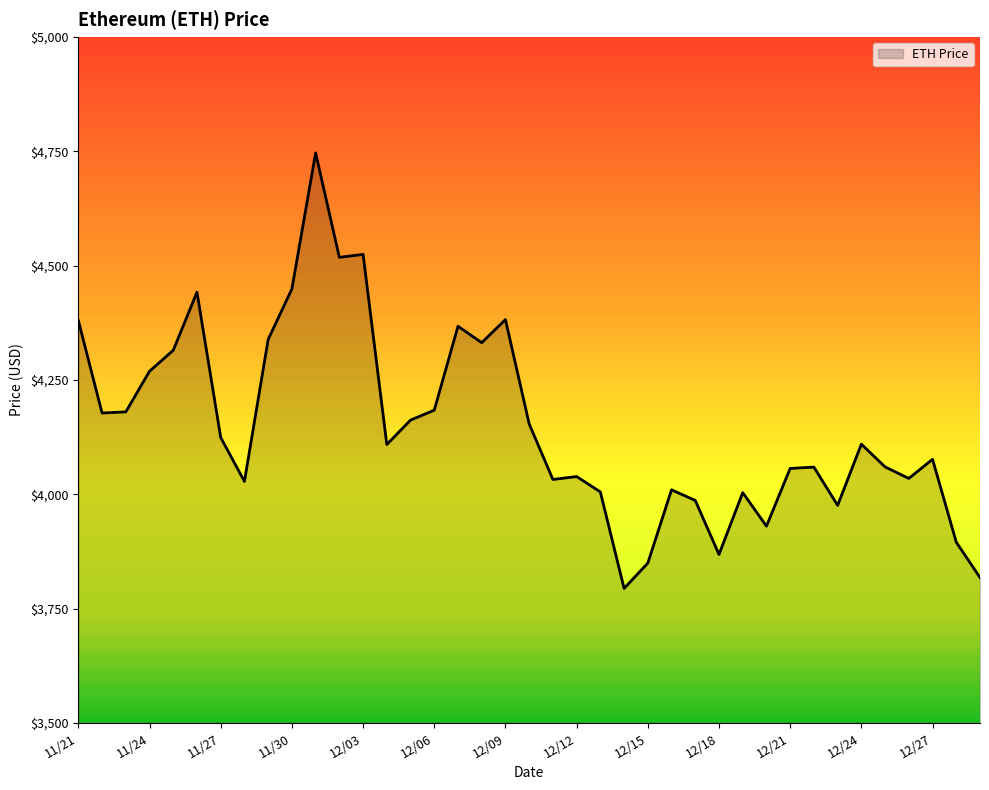

What is the maximum value shown in the chart?

4746.4